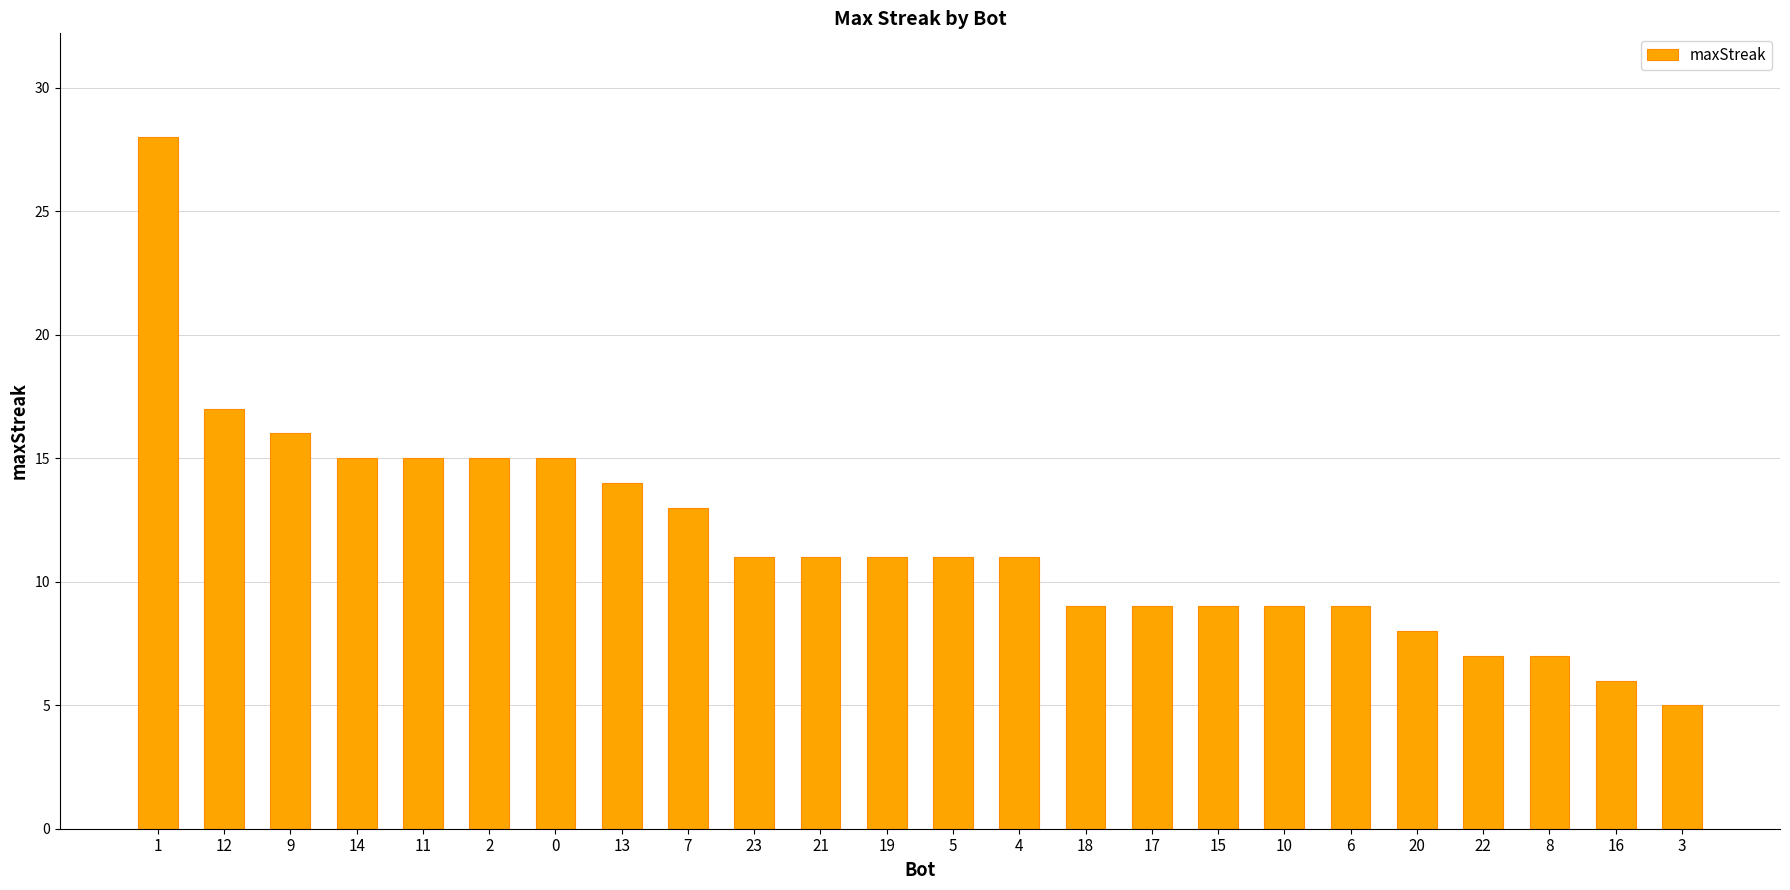

What is the average value?

12